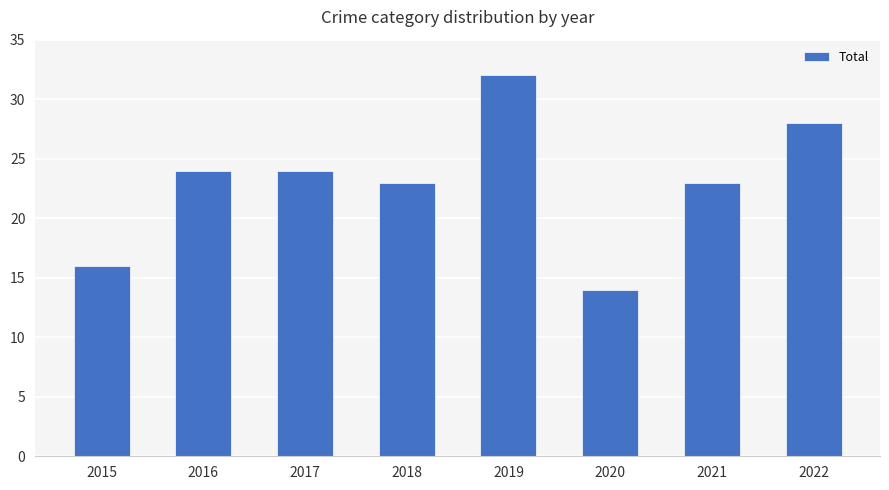

What is the value of the 8th bar from the left?

28